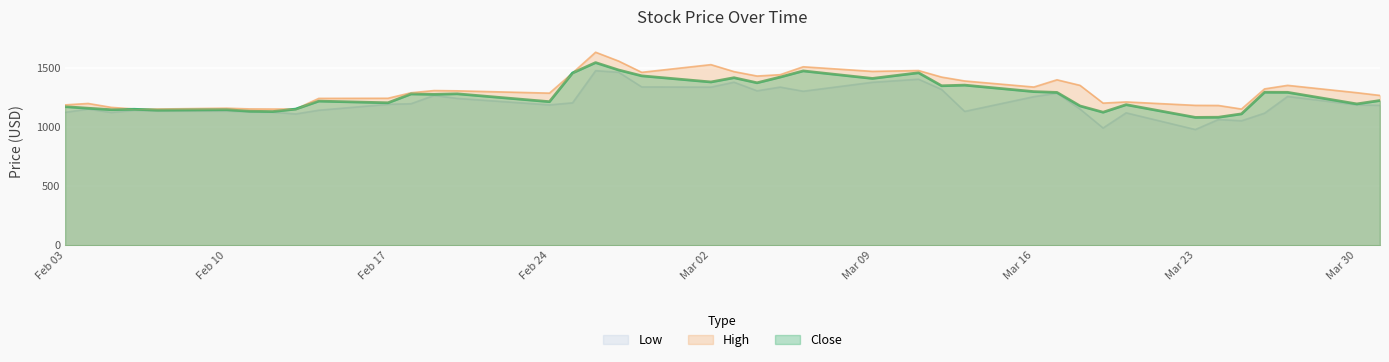

What is the difference between the maximum and minimum values in the Close series?

462.9